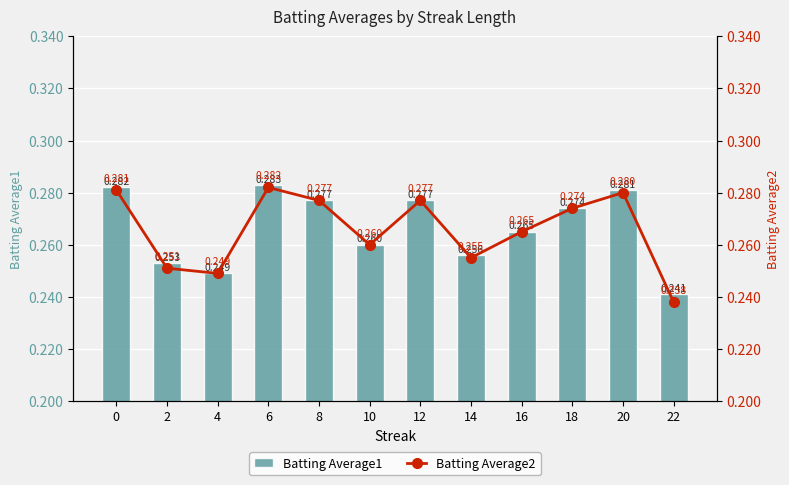

What is the value of the Batting Average2 bar at the 7th from the left?

0.3